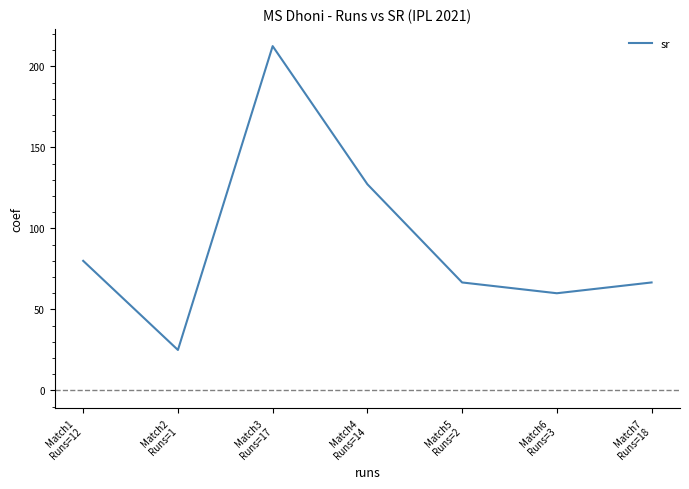

What is the greatest value displayed?

212.5